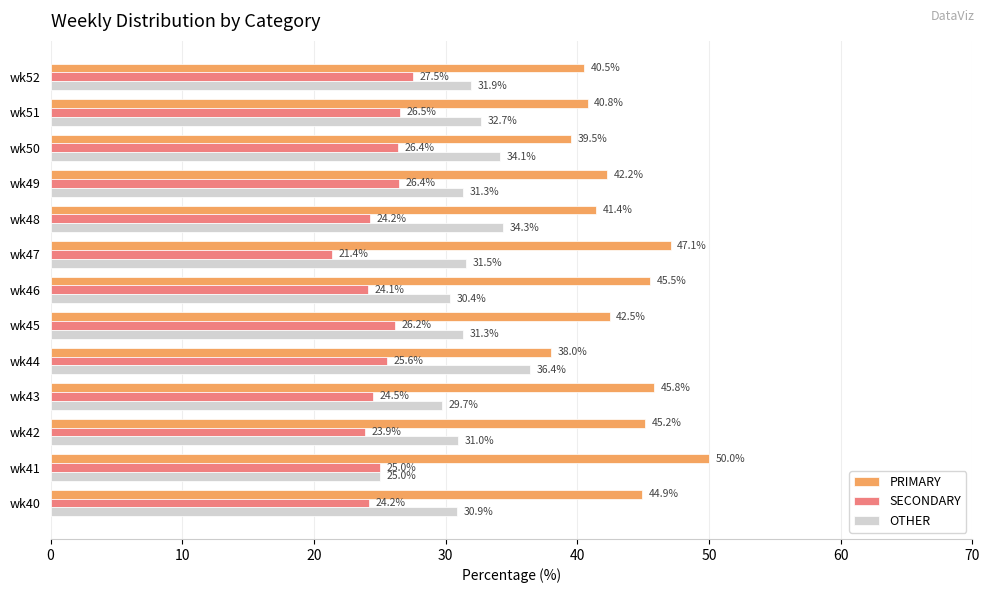

Which series has the largest range (max minus min)?

PRIMARY